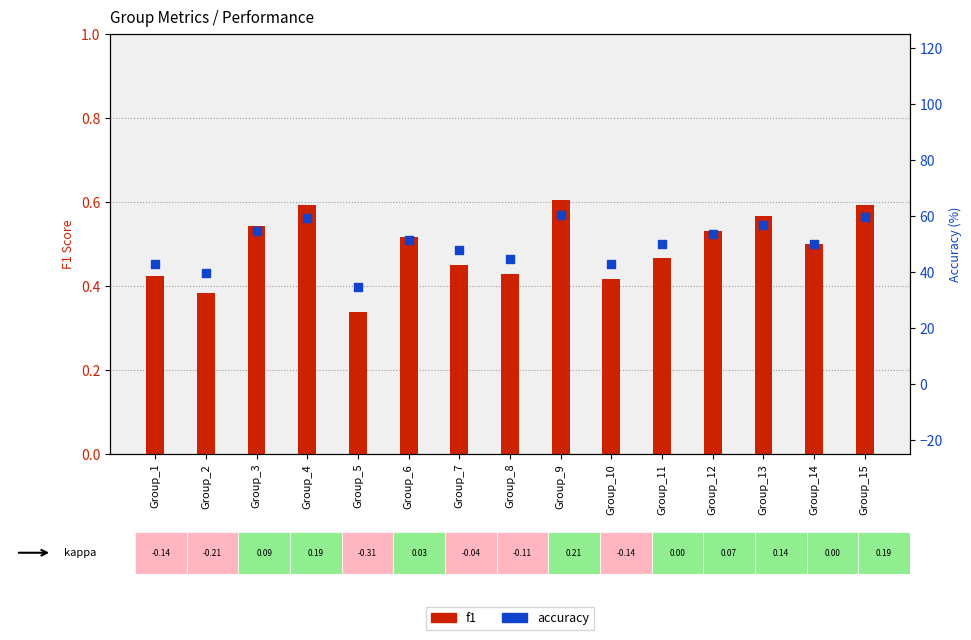

Which series has the largest Y range (max minus min)?

accuracy